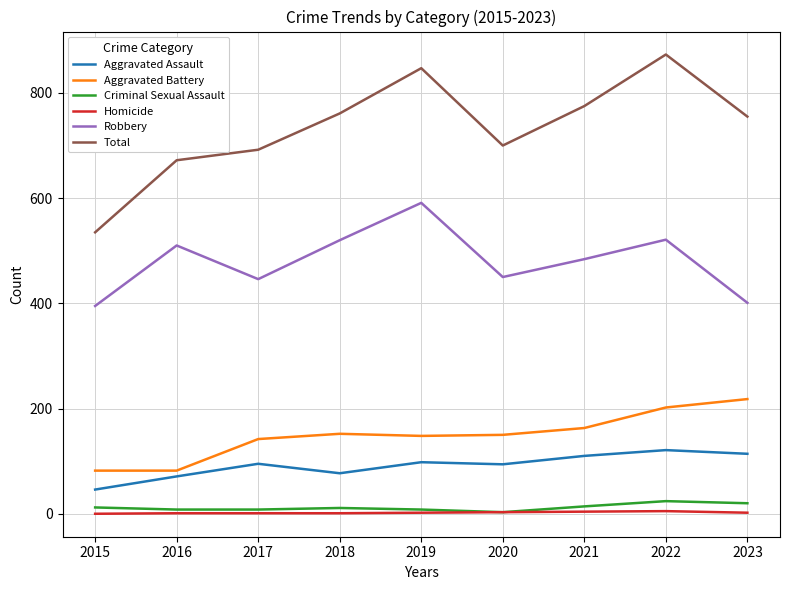

Which label corresponds to the largest value in the chart?

2022